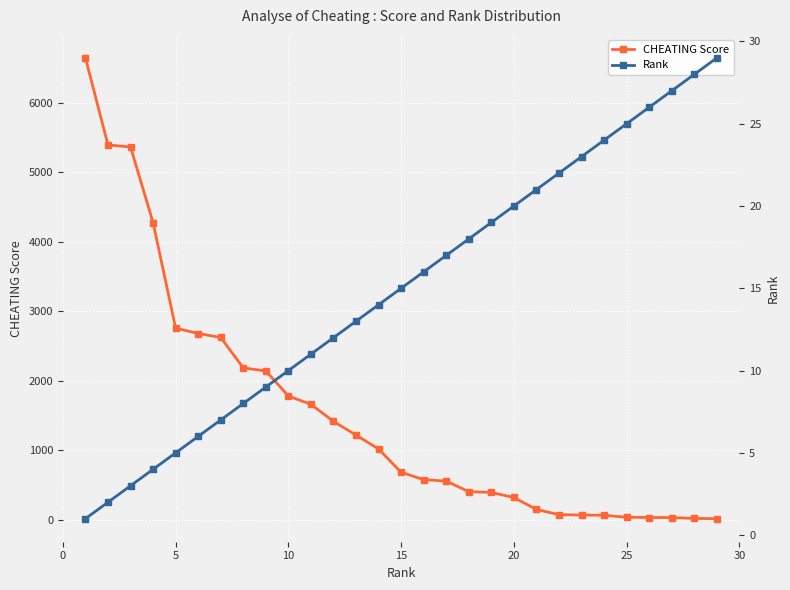

How many data points in Rank are above 15?

14